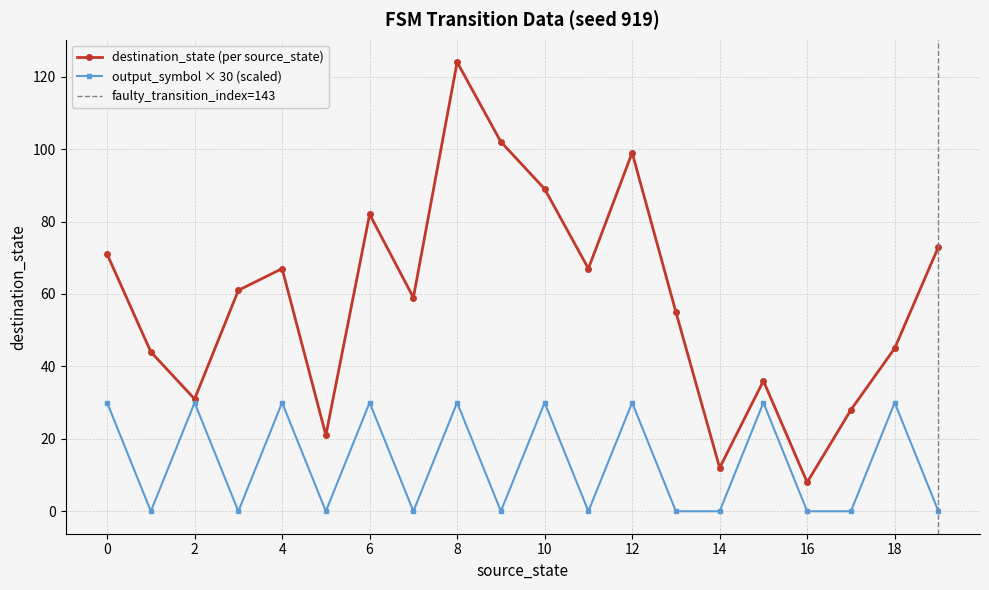

Which series changed the most between 2 and 5?

output_symbol